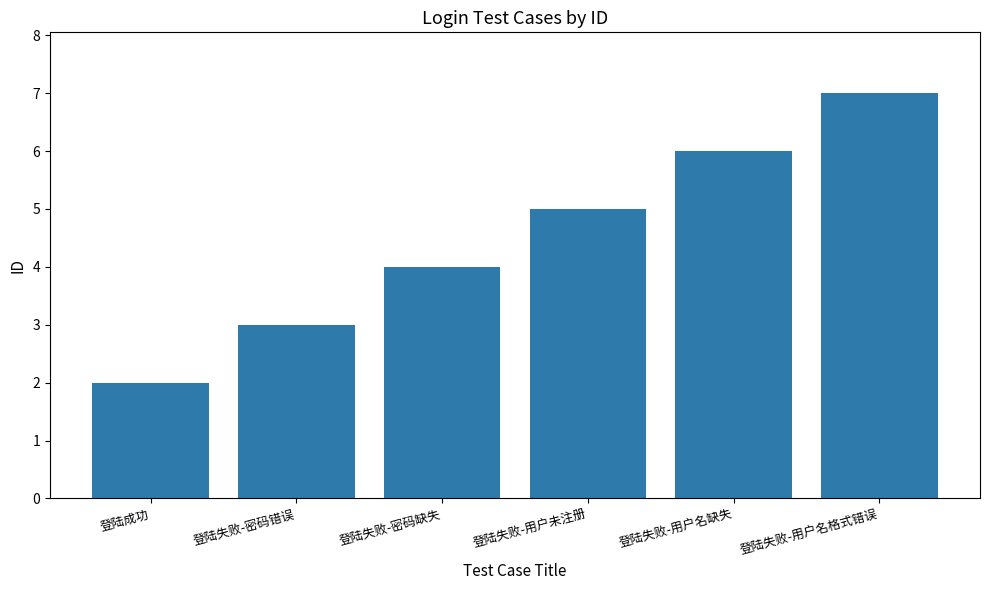

Which has a higher value, 登陆失败-密码错误 or 登陆失败-用户名格式错误?

登陆失败-用户名格式错误